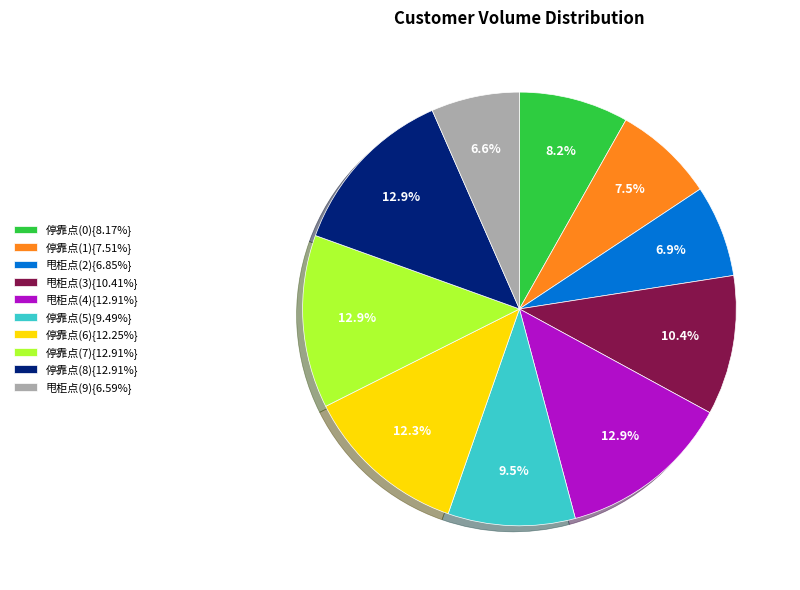

Is 停靠点(0){8.17%} the majority of the pie?

No